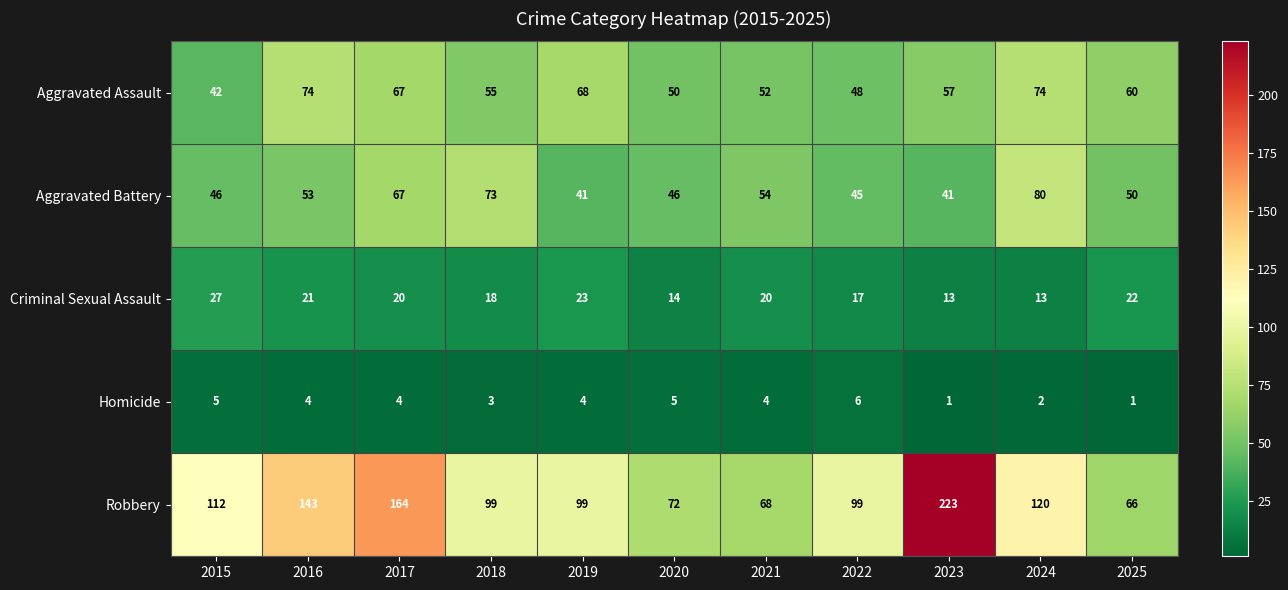

Where does the Criminal Sexual Assault series first go above 20?

2015